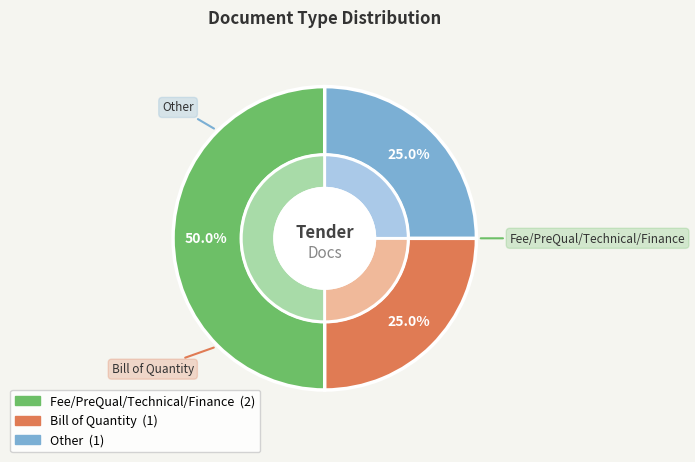

How many slices are in this pie chart?

3